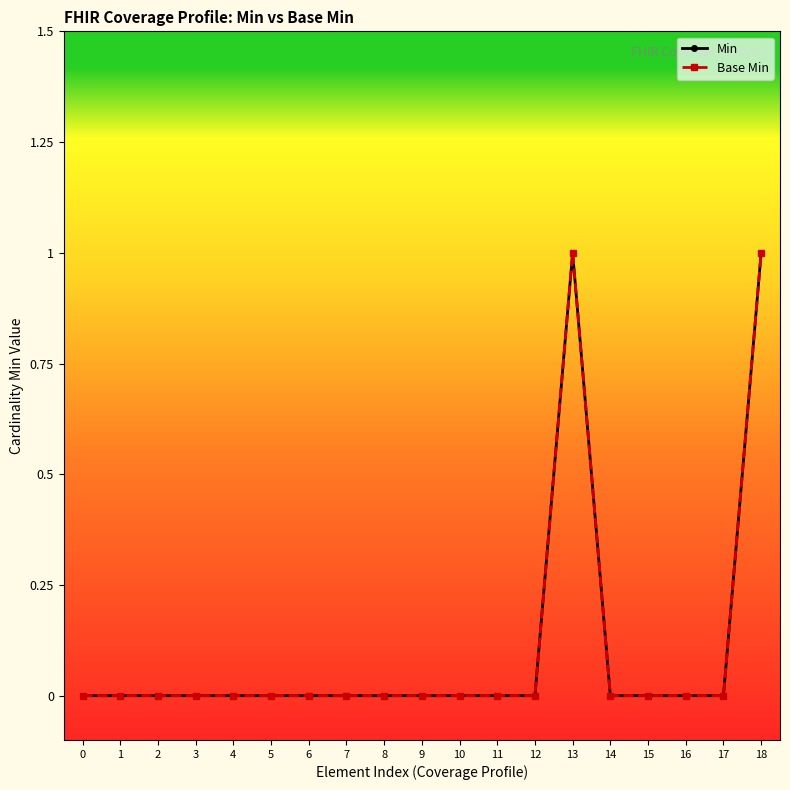

True or false: Min has a value of 0 at 17.

True